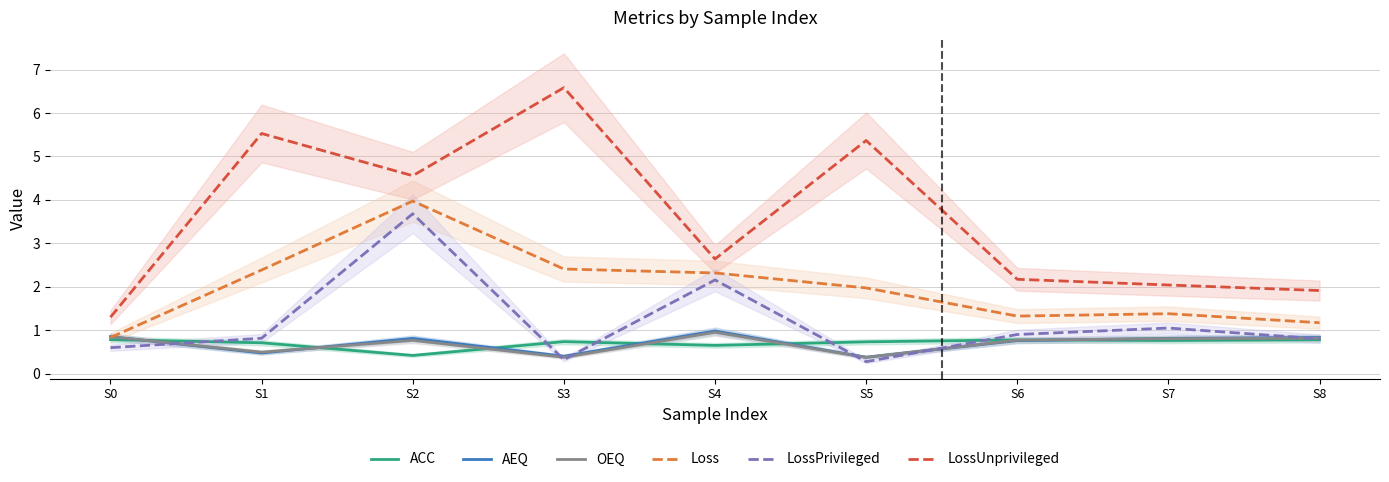

Reading left to right, extract all data points from this chart.

ACC: 0.8	0.7	0.4	0.7	0.7	0.7	0.8	0.8	0.8
AEQ: 0.9	0.5	0.8	0.4	1.0	0.4	0.8	0.8	0.8
OEQ: 0.9	0.5	0.8	0.4	1.0	0.4	0.8	0.8	0.8
Loss: 0.8	2.4	4.0	2.4	2.3	2.0	1.3	1.4	1.2
LossPrivileged: 0.6	0.8	3.7	0.3	2.2	0.3	0.9	1.1	0.8
LossUnprivileged: 1.3	5.5	4.6	6.6	2.6	5.4	2.2	2.0	1.9